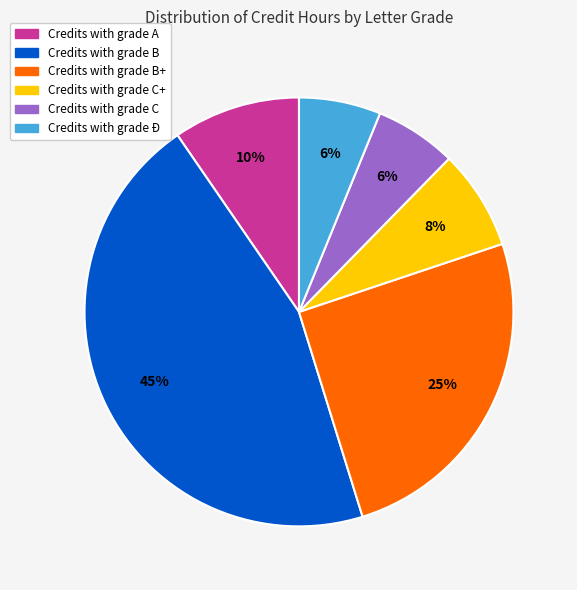

Is there any slice that represents more than half of the pie?

No